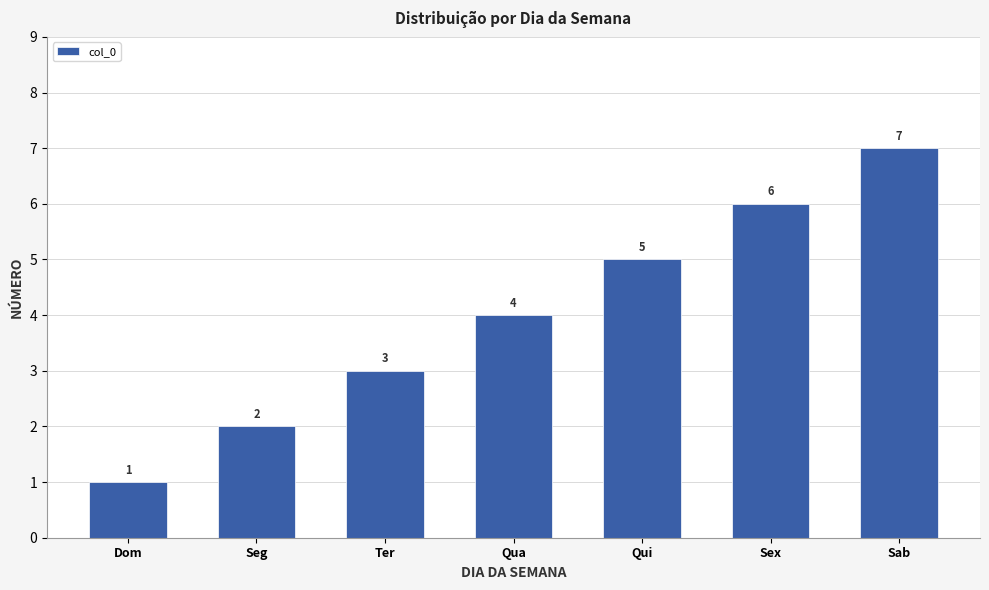

Count the values in the range 2 to 6.

5